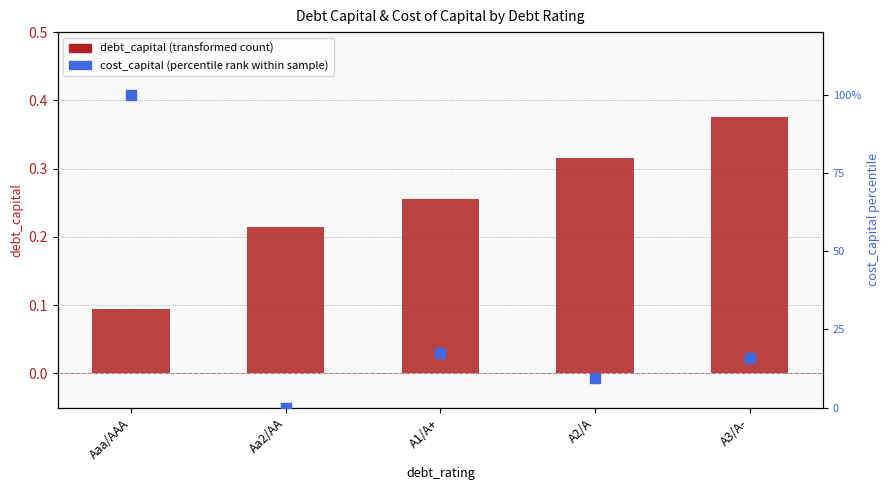

Is the value of debt_capital (transformed count) at A1/A+ greater than the value of cost_capital (percentile rank within sample) at A3/A-?

No